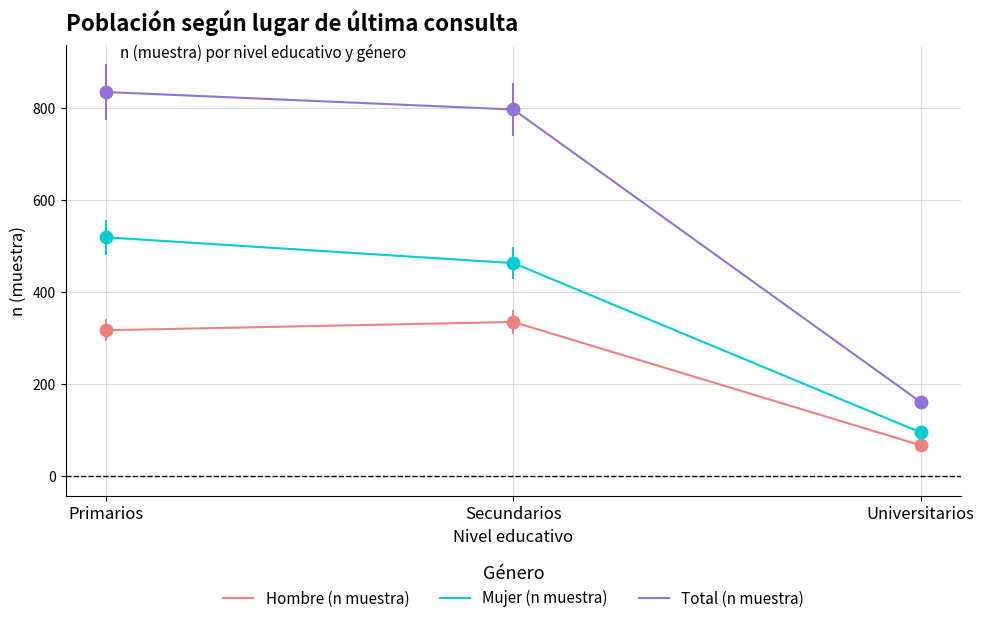

What is the total value across all series at Universitarios?

320